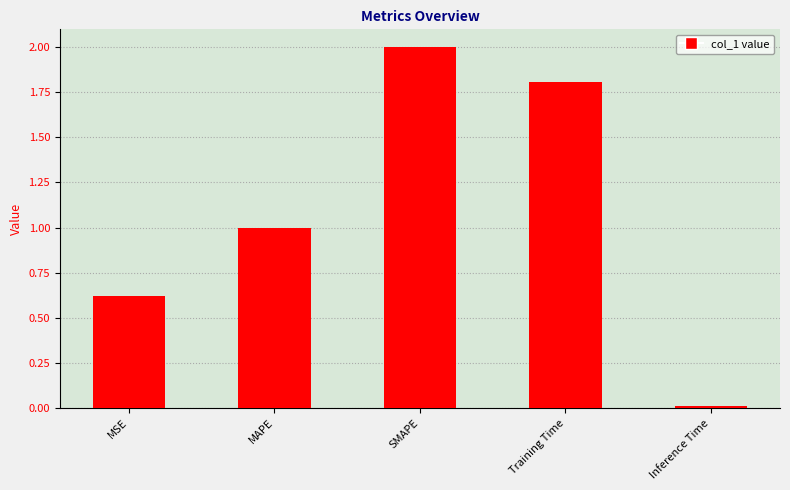

What is the difference between the values at MAPE and Inference Time?

1.0